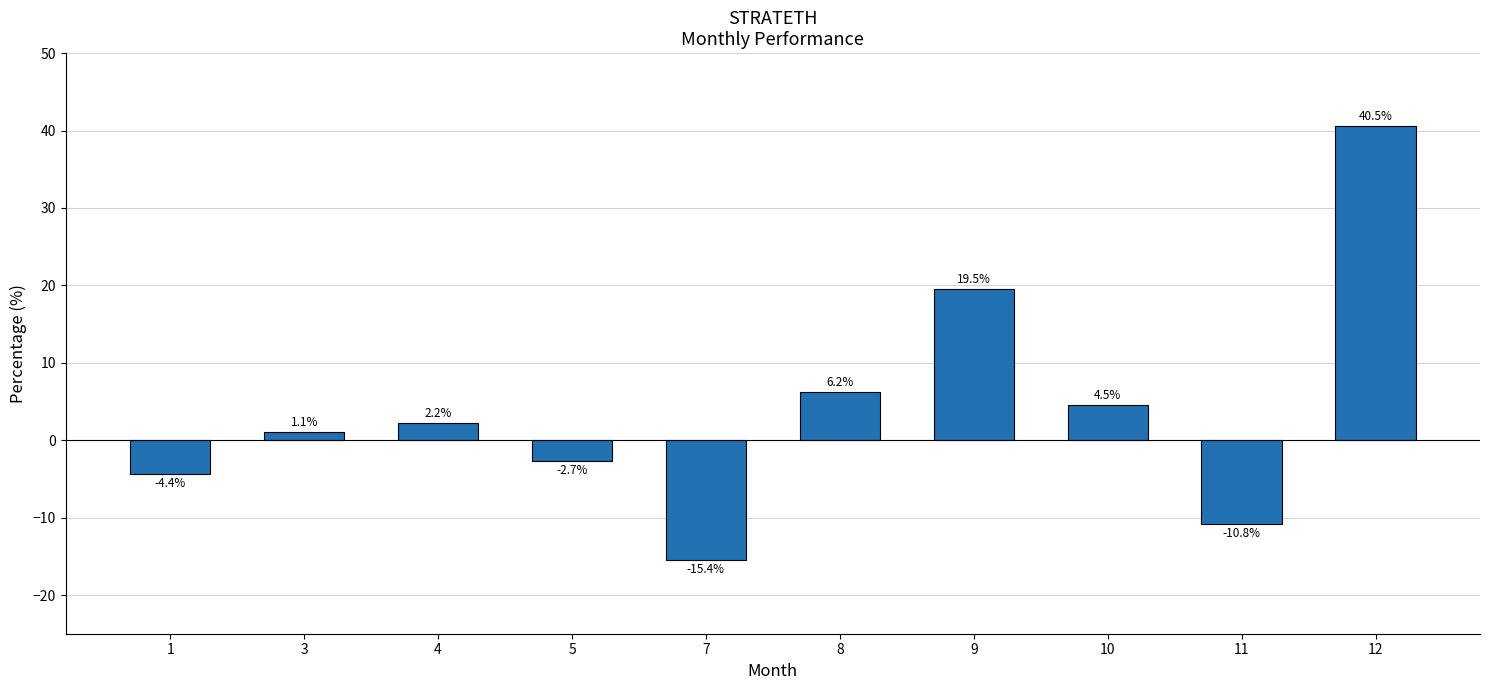

Which label corresponds to the smallest value in the chart?

7